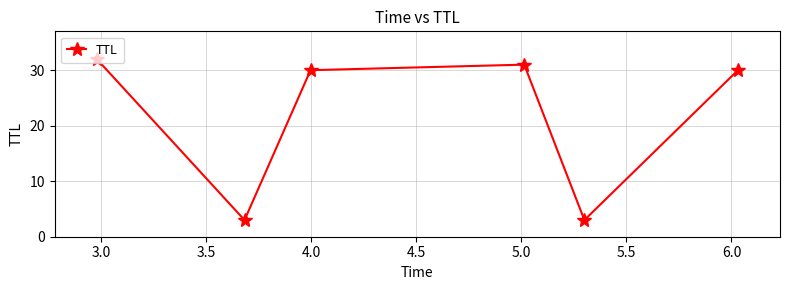

Count the number of categories in the chart.

6